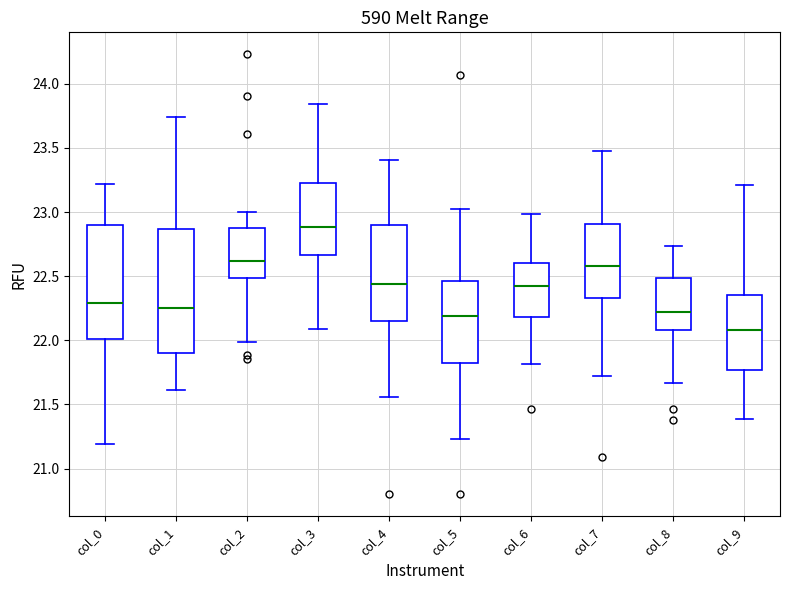

Which box has the highest median line?

col_3